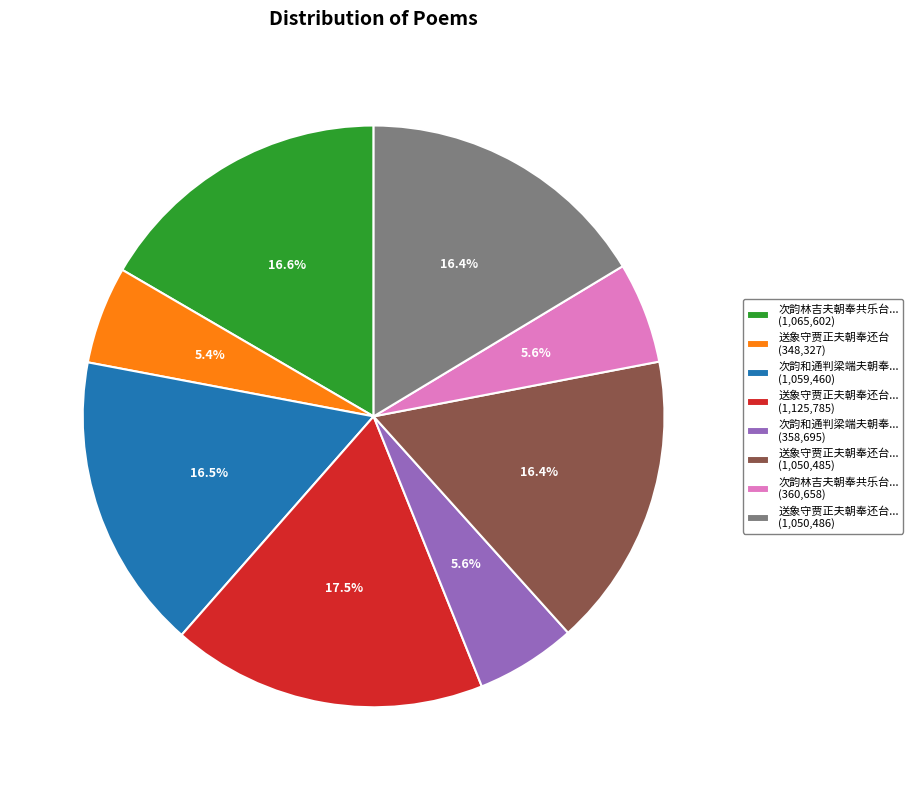

Which category has the biggest portion of the pie?

送象守贾正夫朝奉还台... (1,125,785)